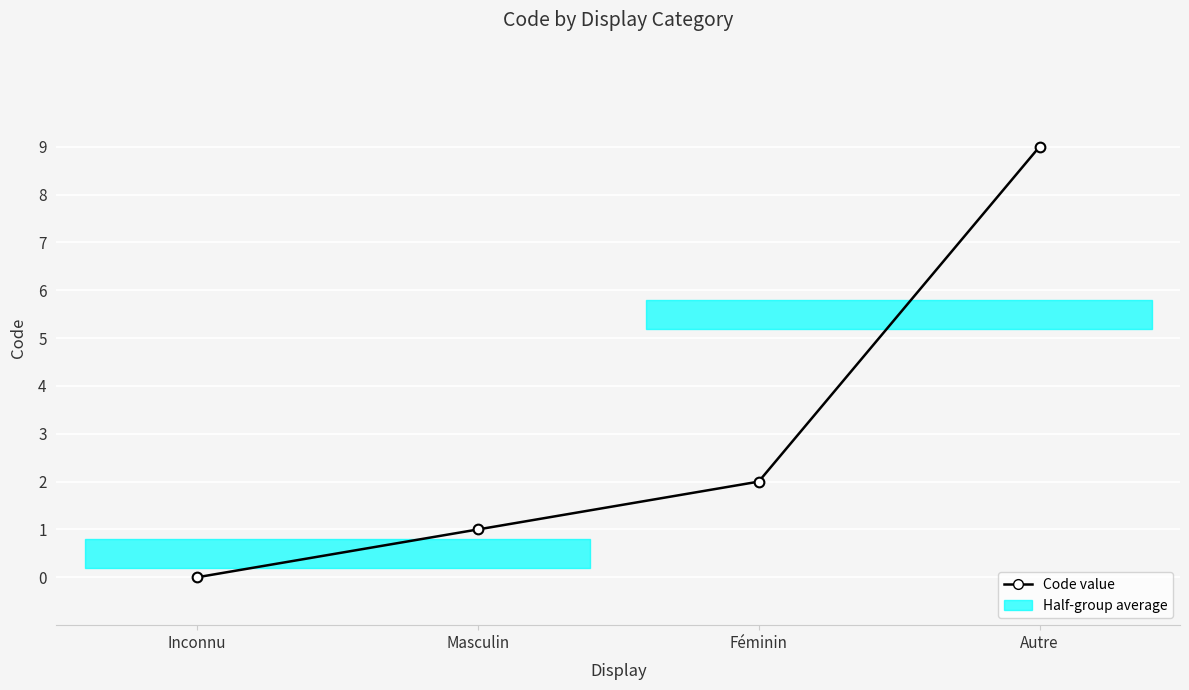

Reading right to left, transcribe all the data shown in this chart.

9	2	1	0